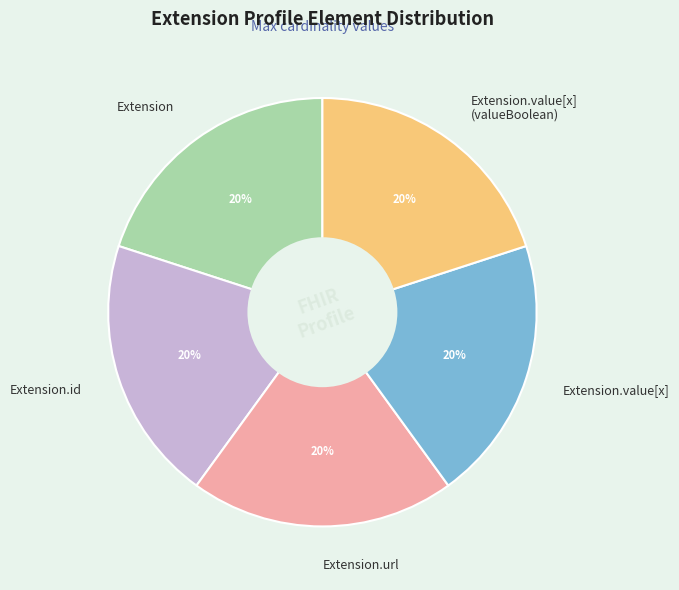

How many slices are in this pie chart?

5